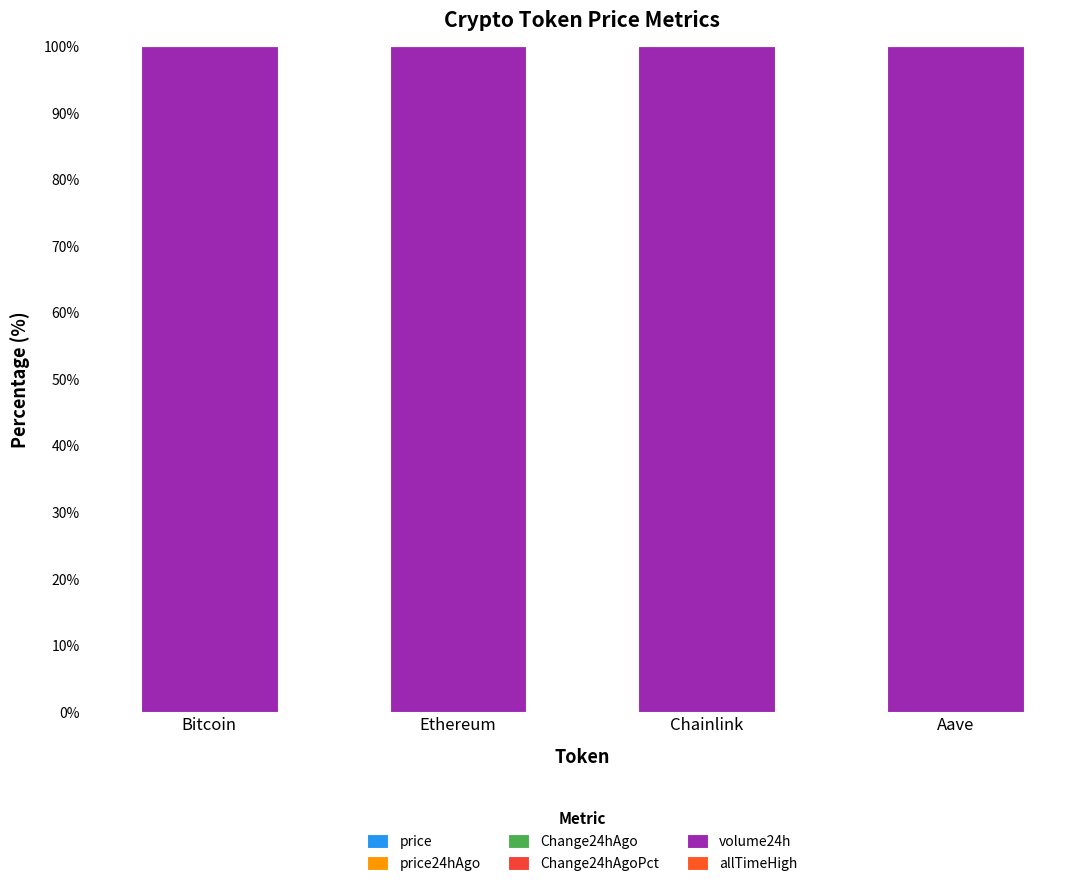

Are the bars horizontal?

No